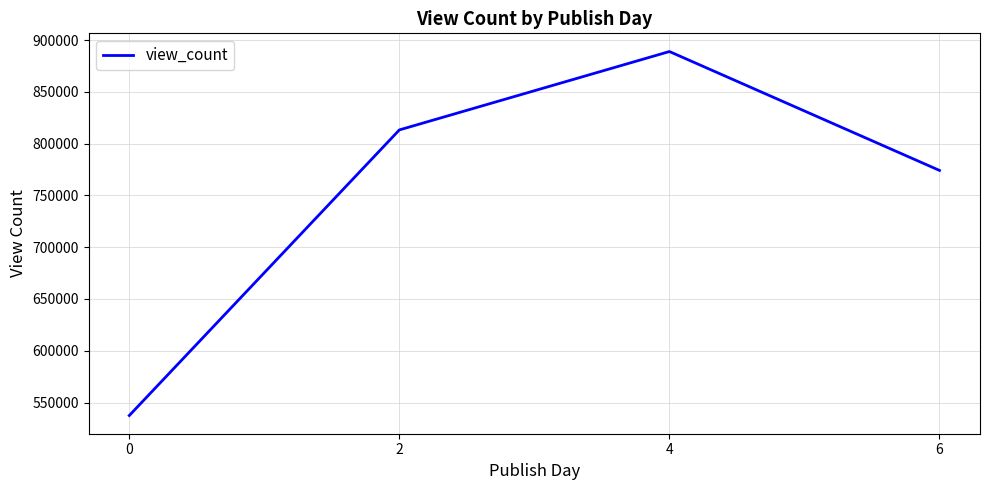

Where is the first local maximum?

4